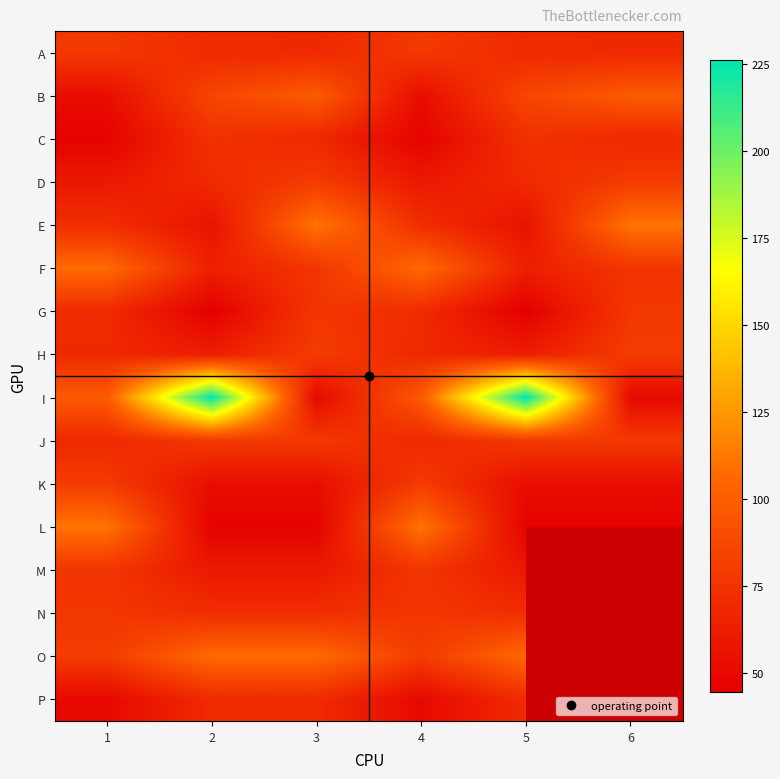

At which label does C first exceed 68?

2